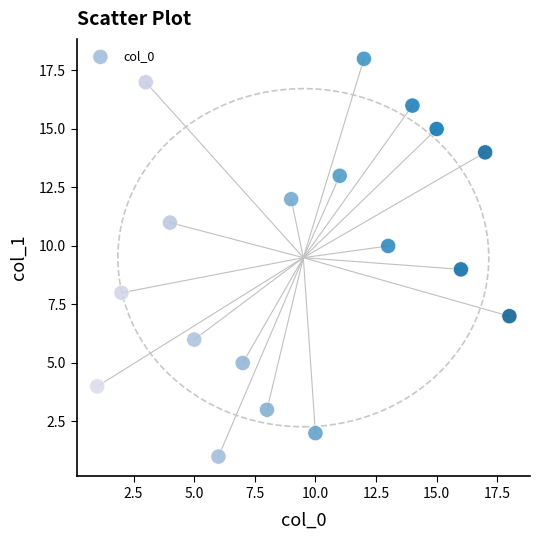

Count the number of points in this scatter plot.

18